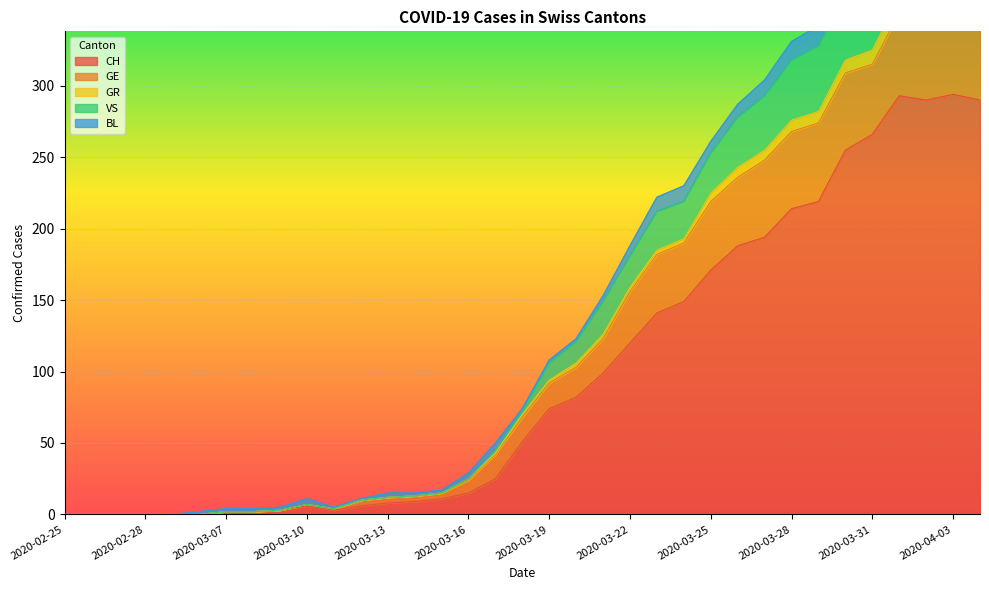

What is the highest value of the CH series?

294